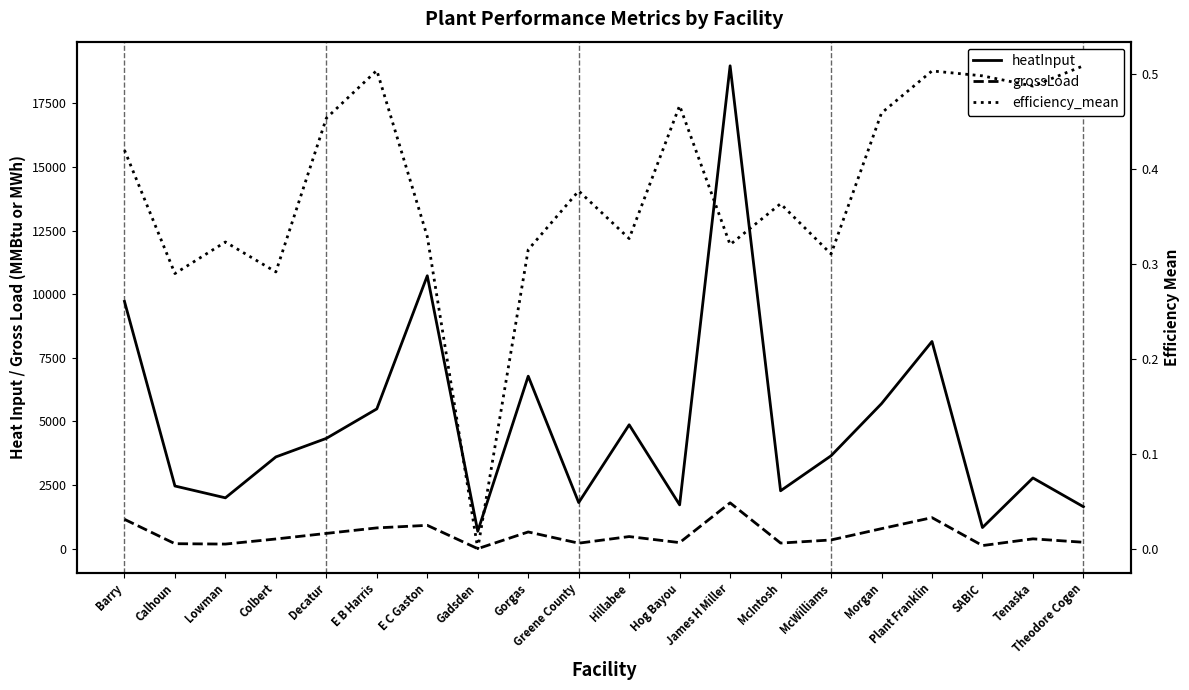

In heatInput, how many points are lower than both neighbors (excluding endpoints)?

6